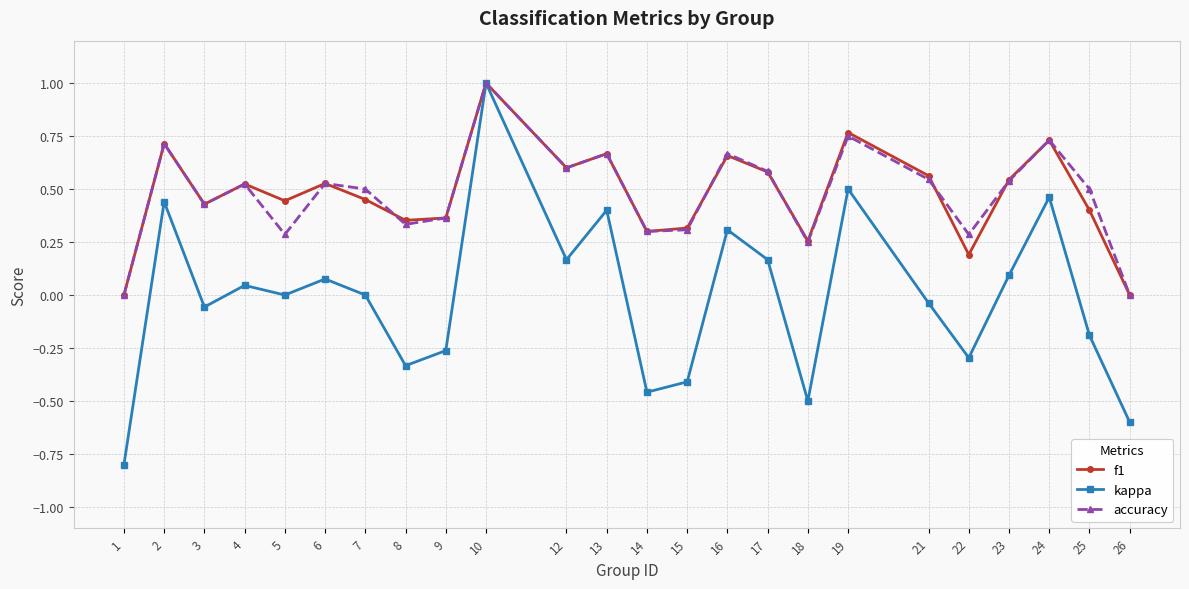

Which category has the highest value across all series?

10